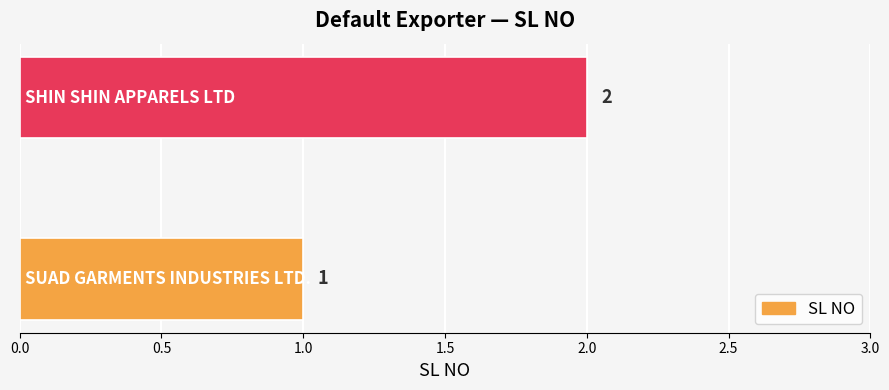

How many series are shown in this chart?

1